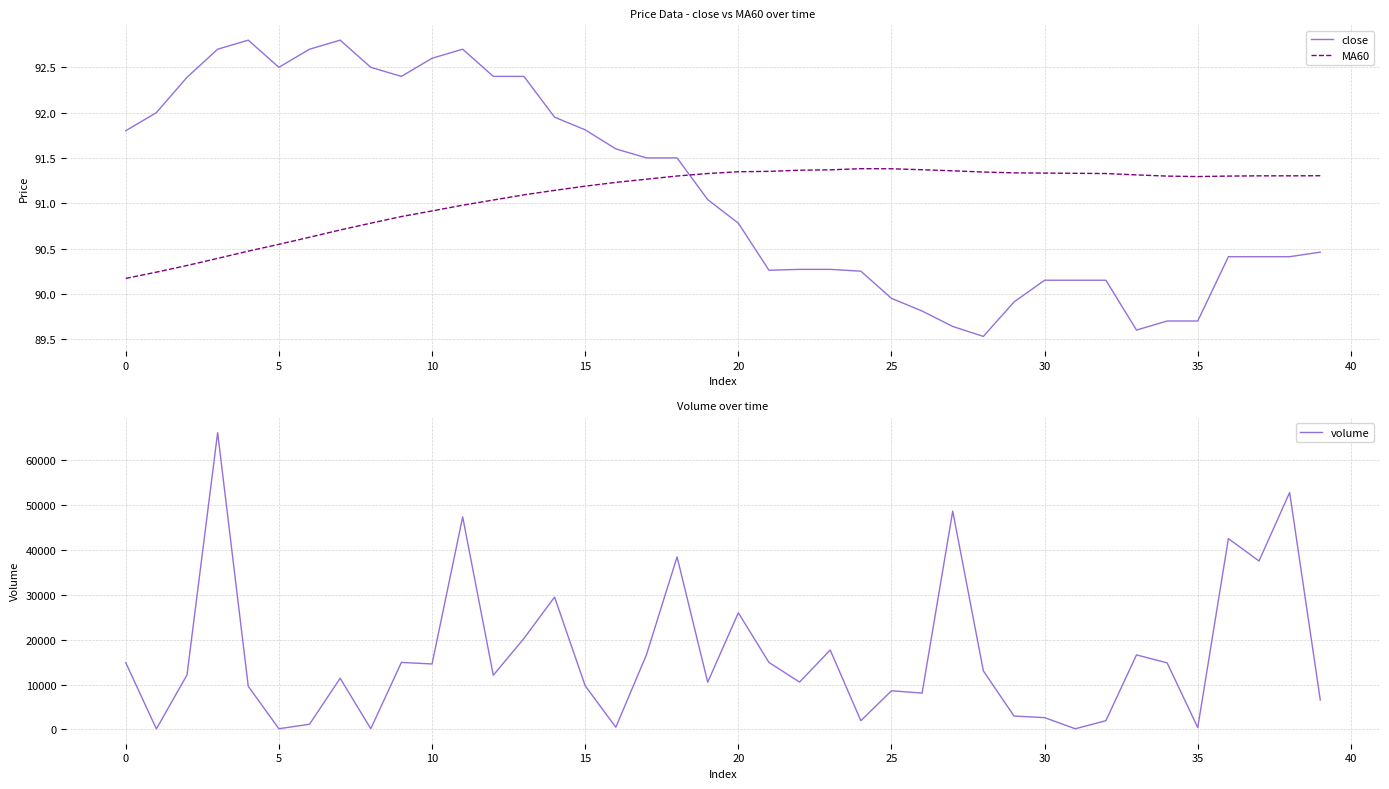

True or false: MA60 and volume intersect in this chart.

False